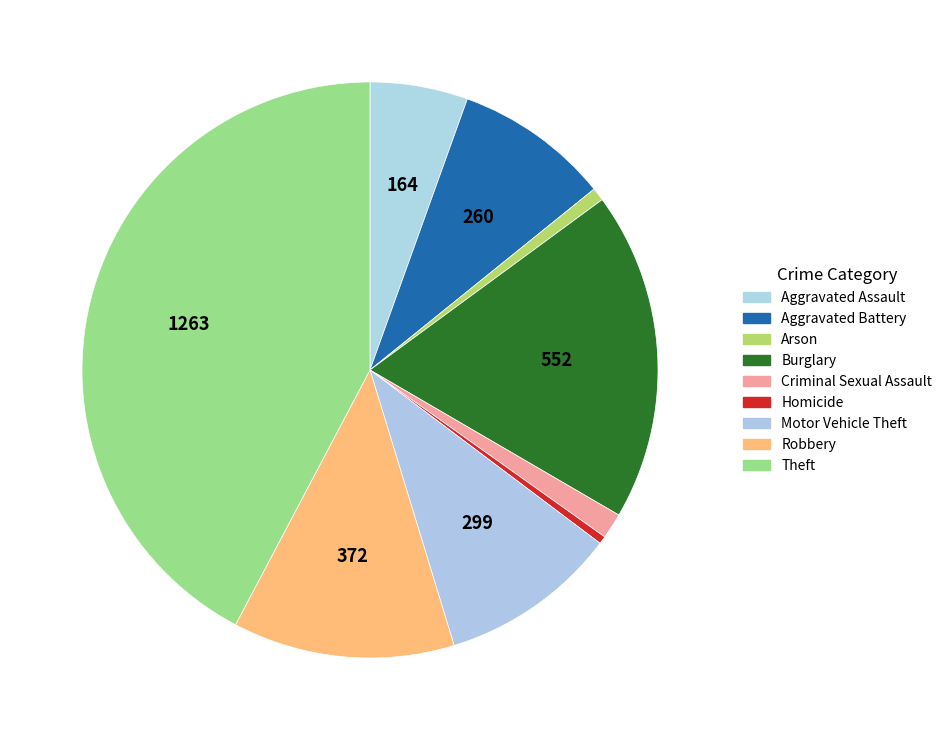

What is the change in value from Aggravated Assault to Burglary?

+388